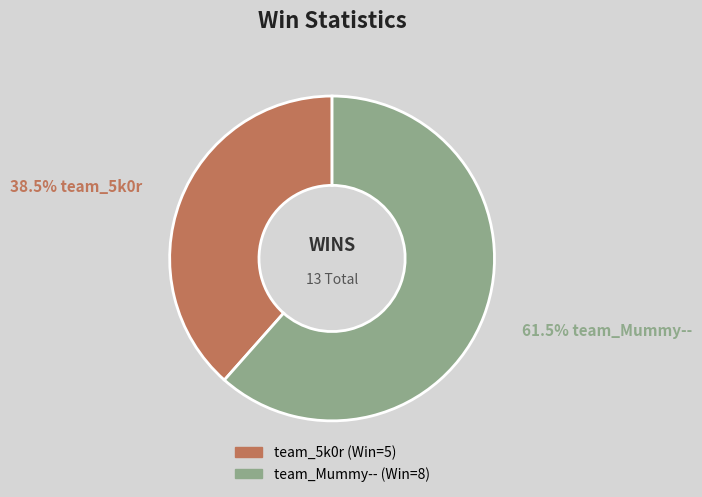

Is it true that team_5k0r is 38% of the pie?

True